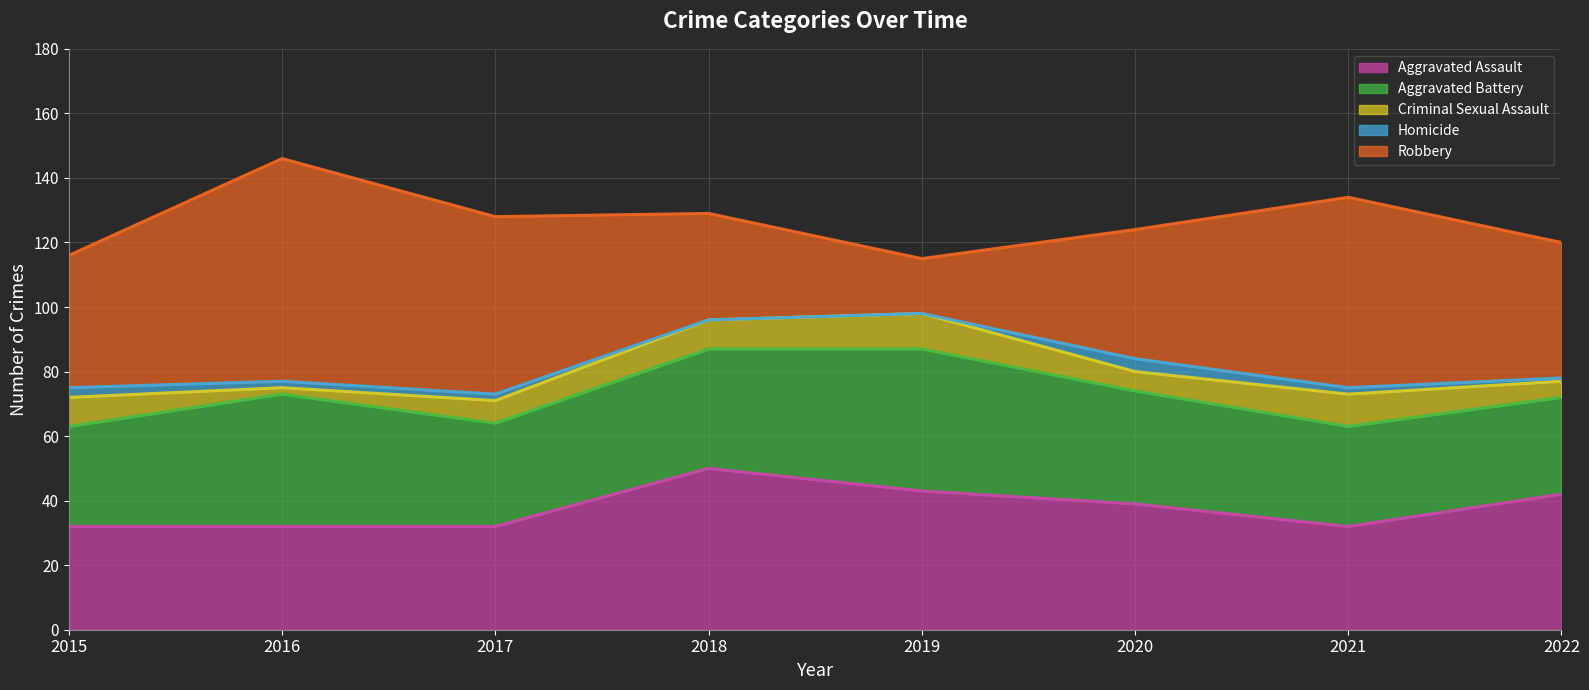

Read the Aggravated Battery value at 2015, to the nearest 10.

30